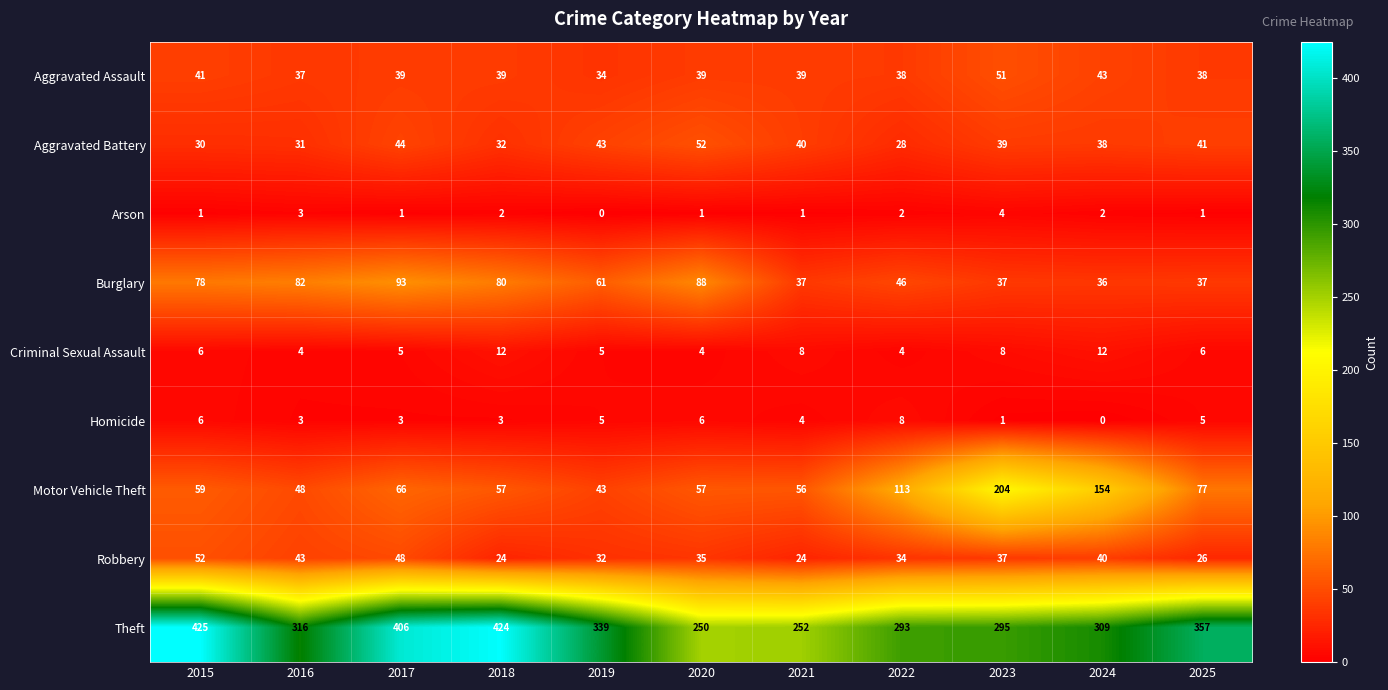

Which series changed the most between 2016 and 2019?

Theft